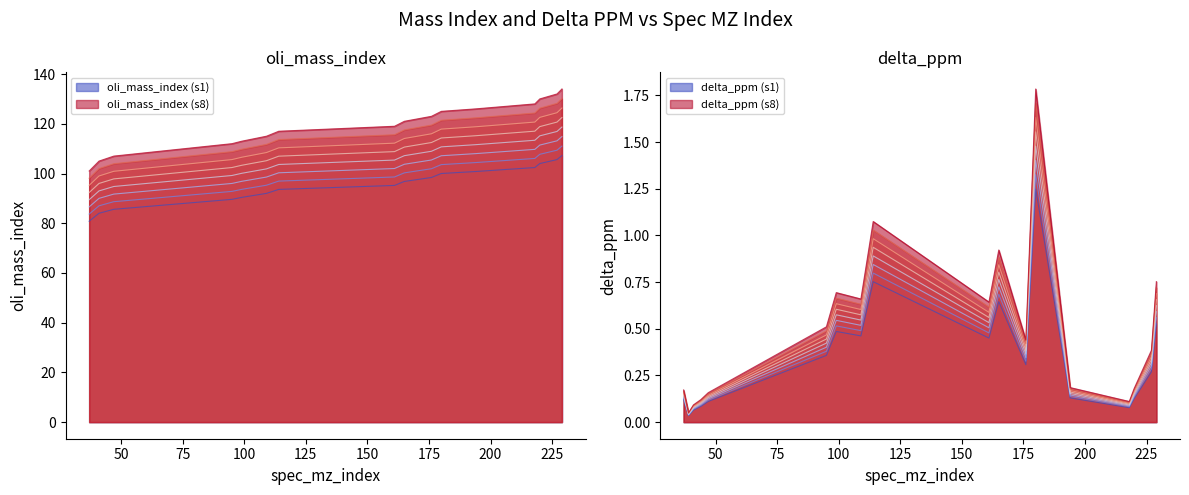

How many values in the oli_mass_index series exceed 102?

9